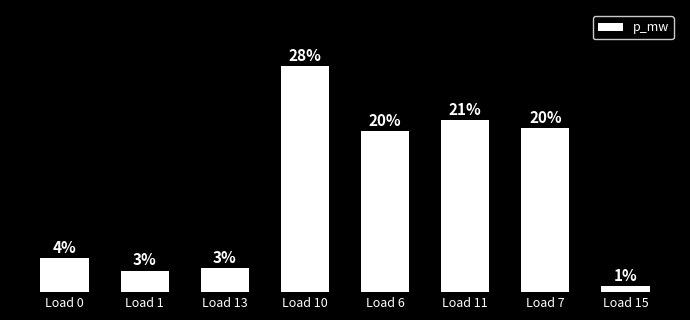

Are the bars horizontal?

No